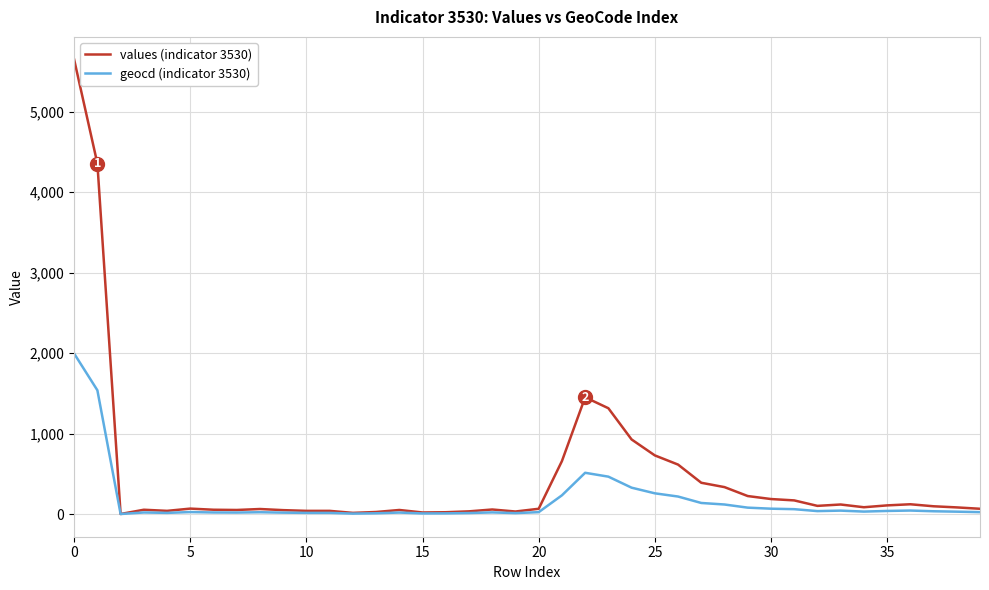

Which series has the largest range (max minus min)?

values (indicator 3530)